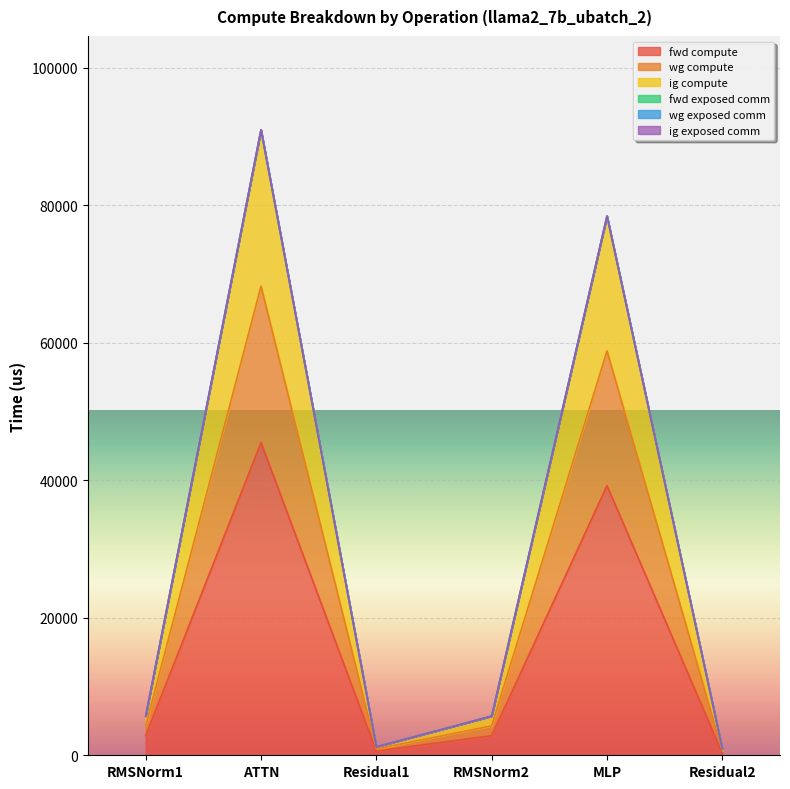

What position from the right is ATTN?

5